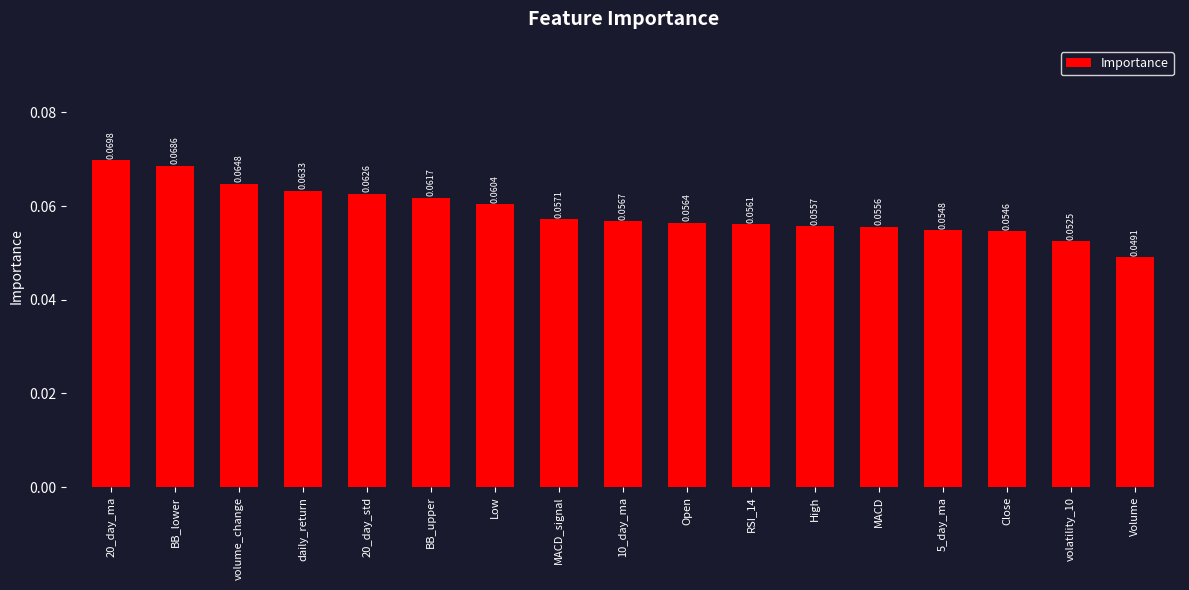

Which has a higher value, BB_upper or daily_return?

daily_return